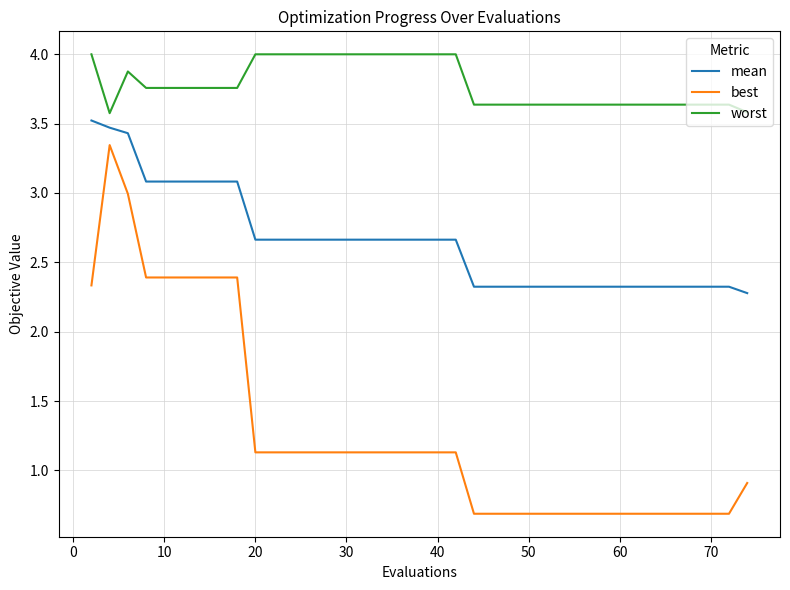

Which series has the largest range (max minus min)?

best